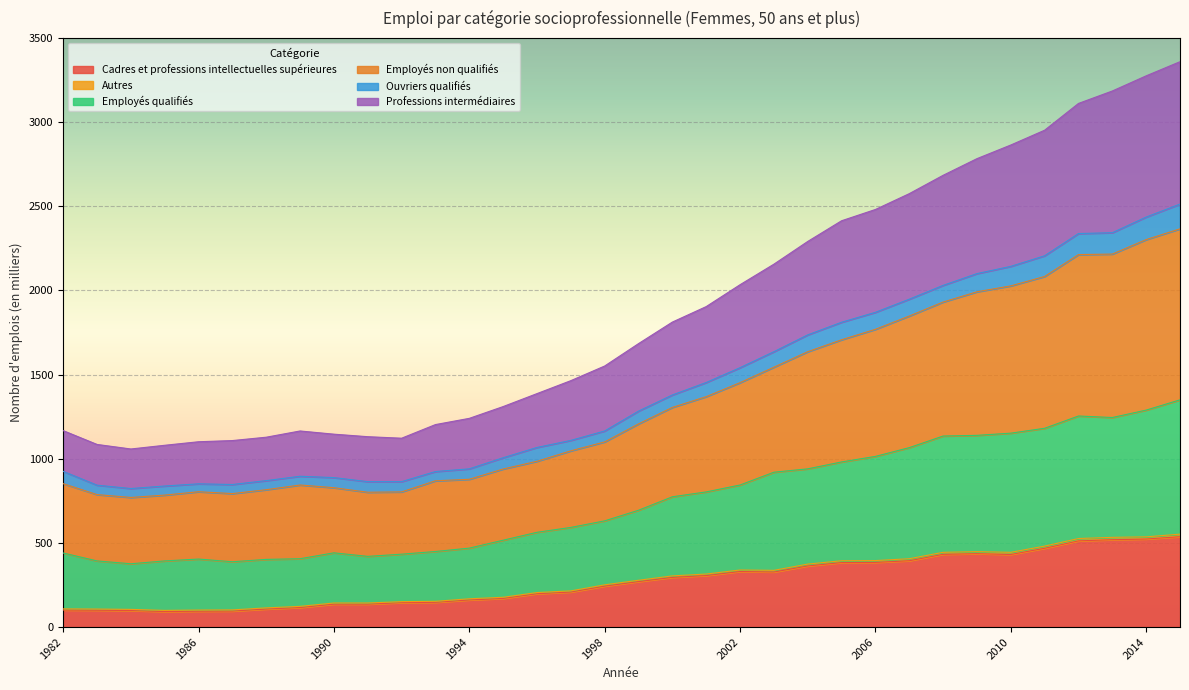

True or false: Autres and Employés non qualifiés cross at least once.

False